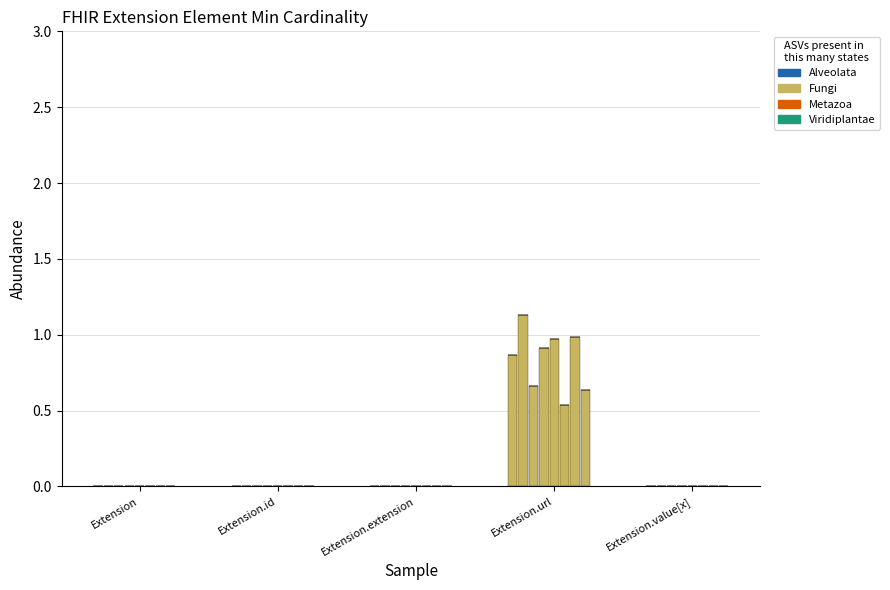

What is the label of the 3rd bar from the left?

Extension.extension